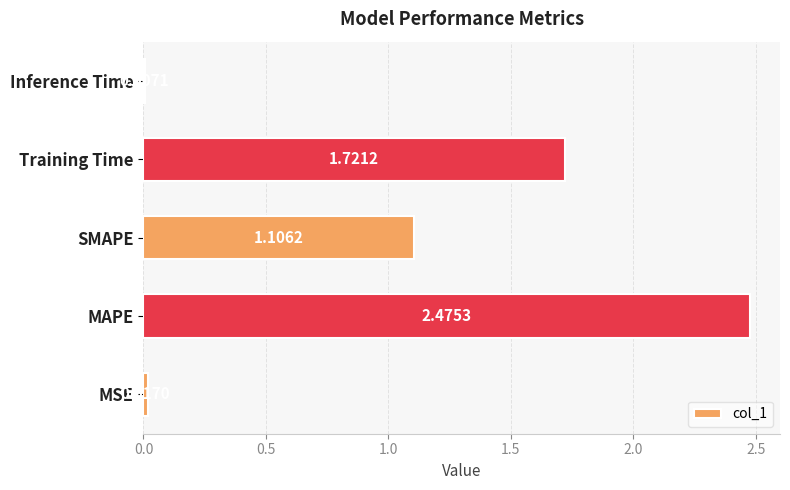

Which has a higher value, SMAPE or Inference Time?

SMAPE